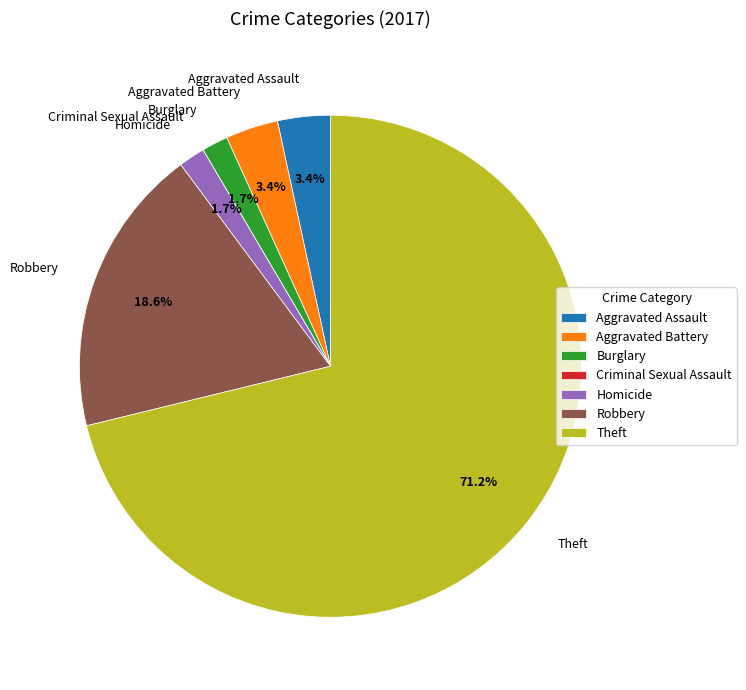

To the nearest percent, what is the average slice percentage?

14%